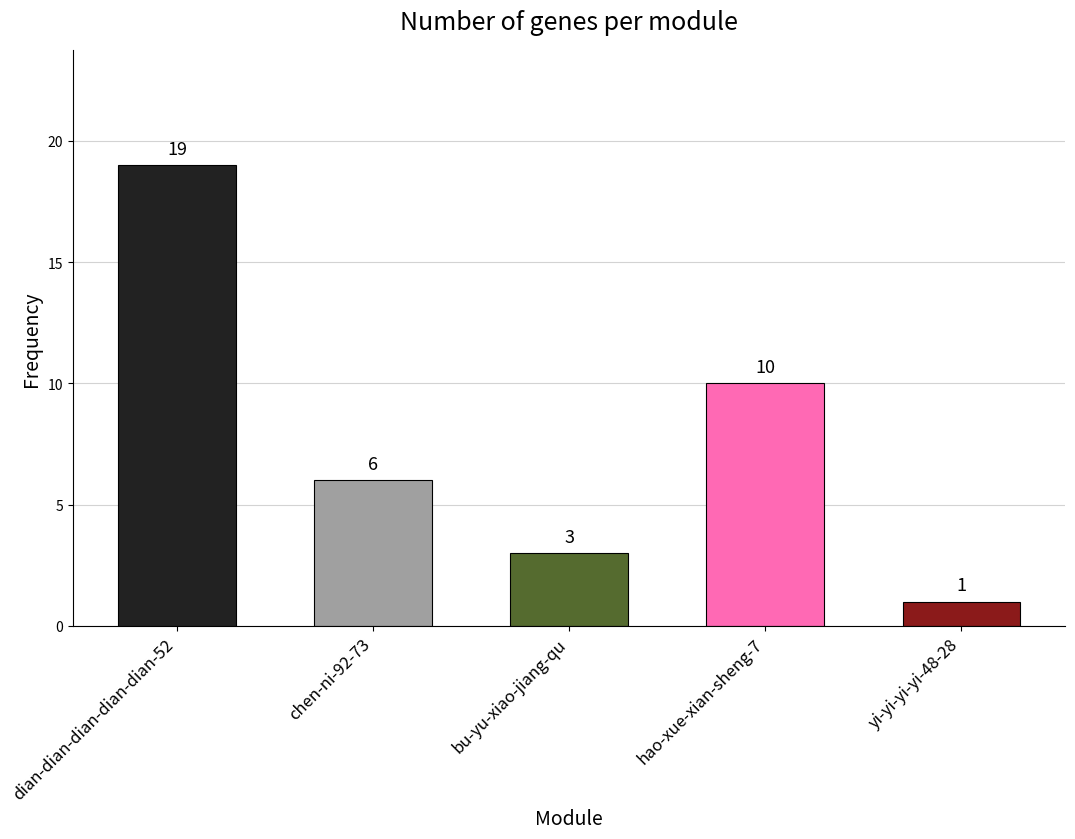

How many data points does each series have?

5